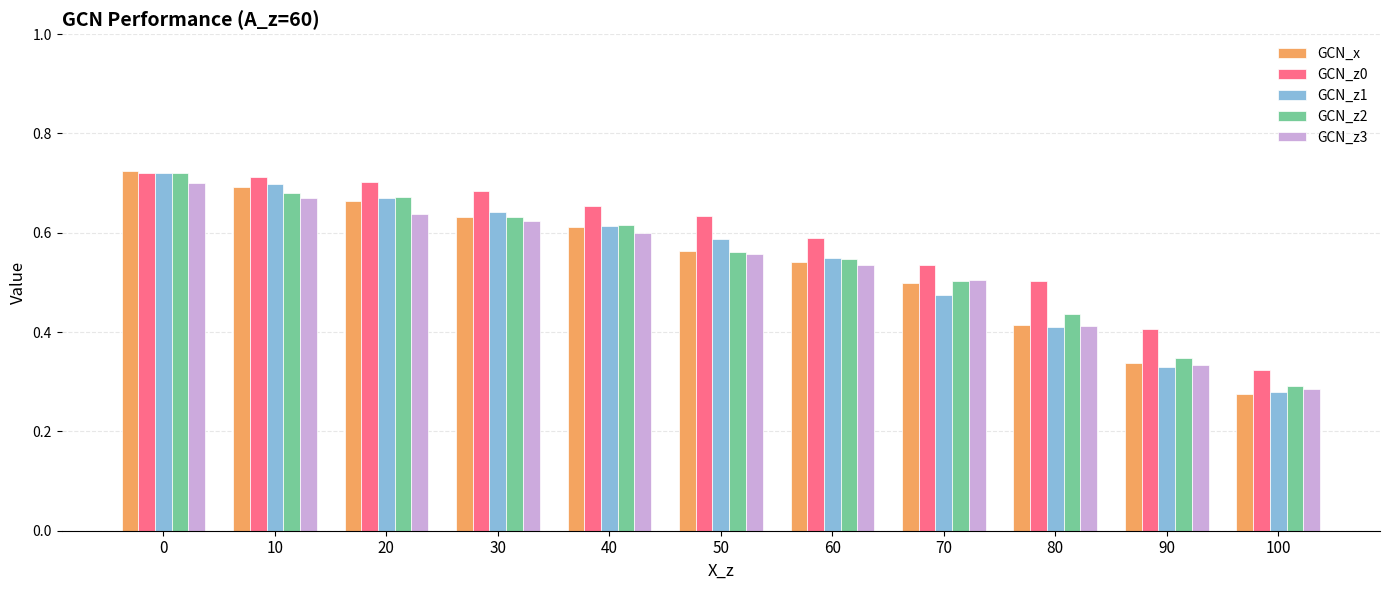

What is the difference between the GCN_x values at 80 and 40?

0.2